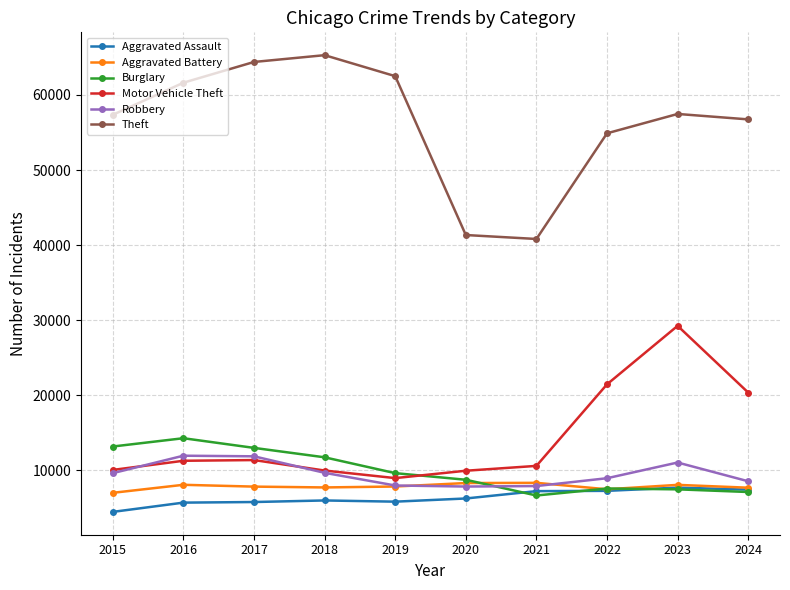

Does the chart have visible grid lines?

Yes